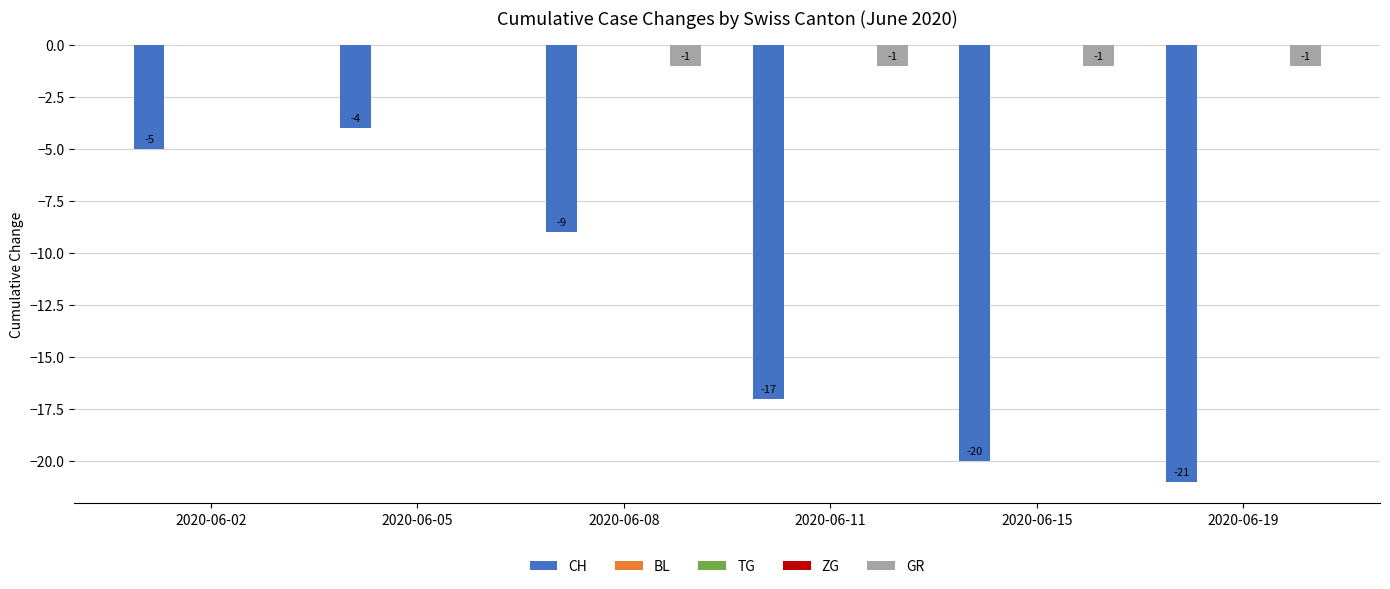

Which series has the largest total across all categories?

BL